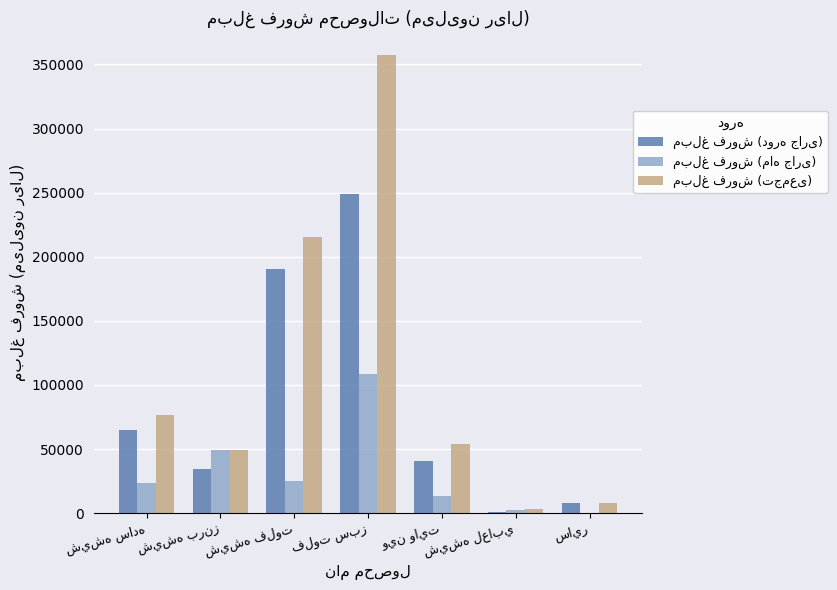

What is the greatest value displayed?

357198